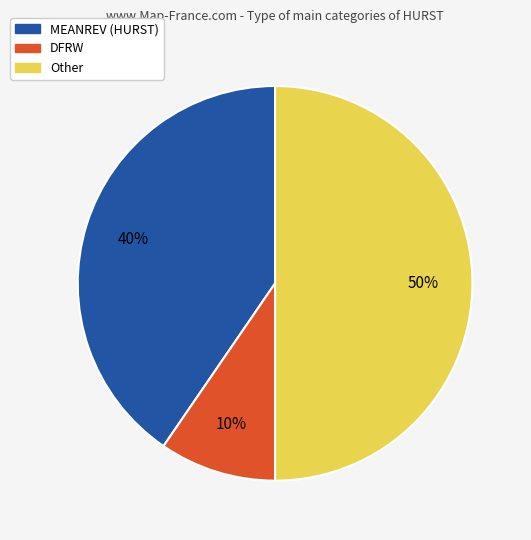

What percentage is the DFRW slice, to the nearest percent?

10%